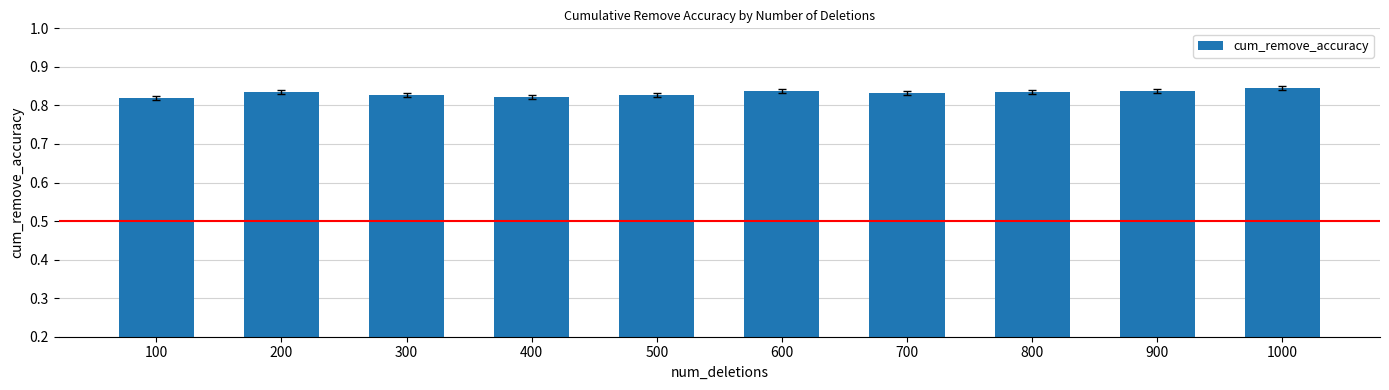

Is it true that the value at 500 is 0.3?

False